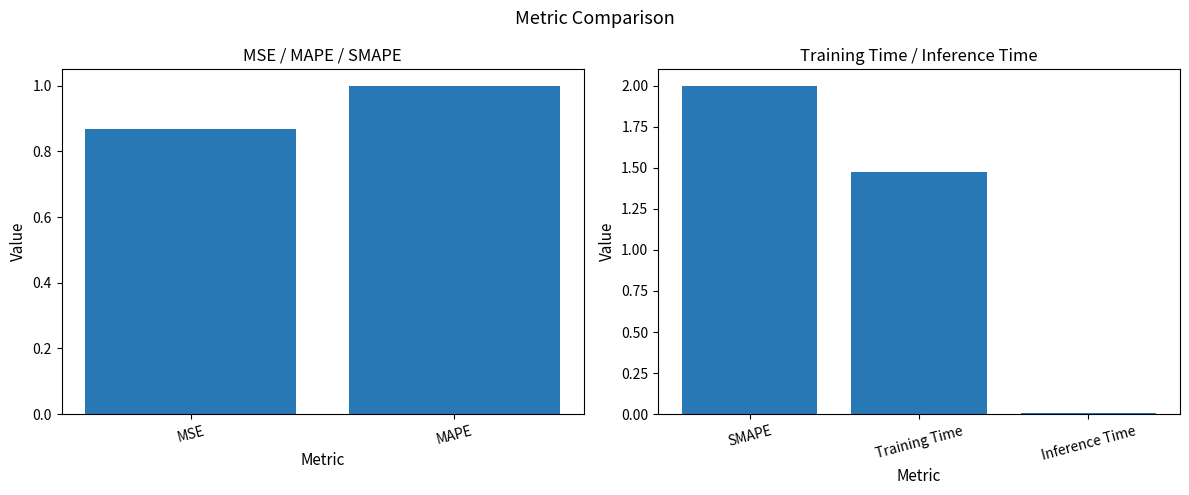

What is the label of the 4th bar from the right?

MAPE